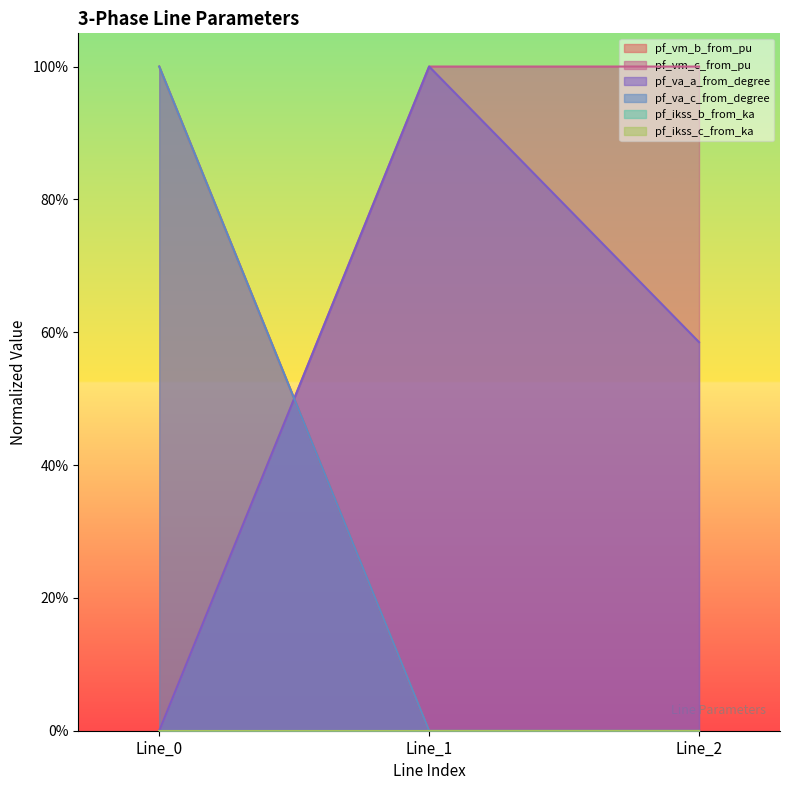

How many values in pf_va_c_from_degree are above zero?

1